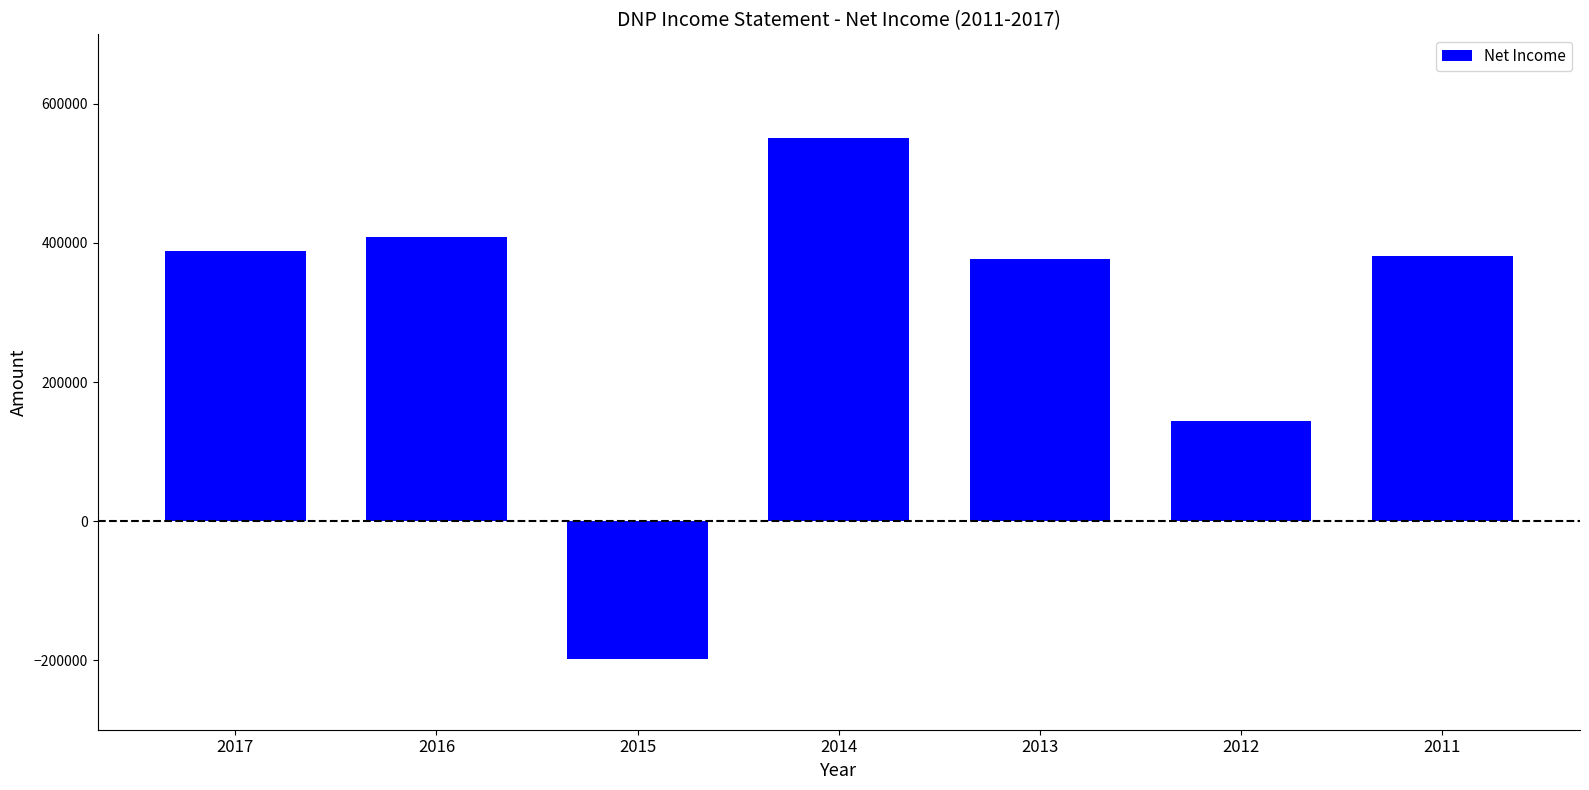

True or false: the data shows 646882 at 2016.

False